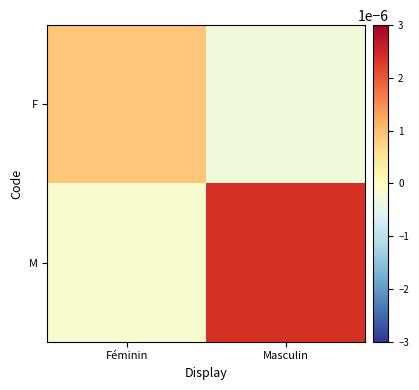

How many categories are shown in the chart?

2